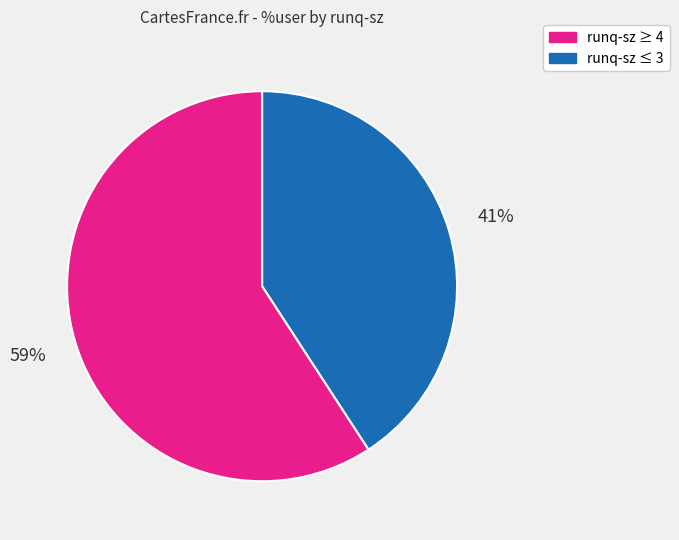

To the nearest percent, what is the average slice percentage?

50%